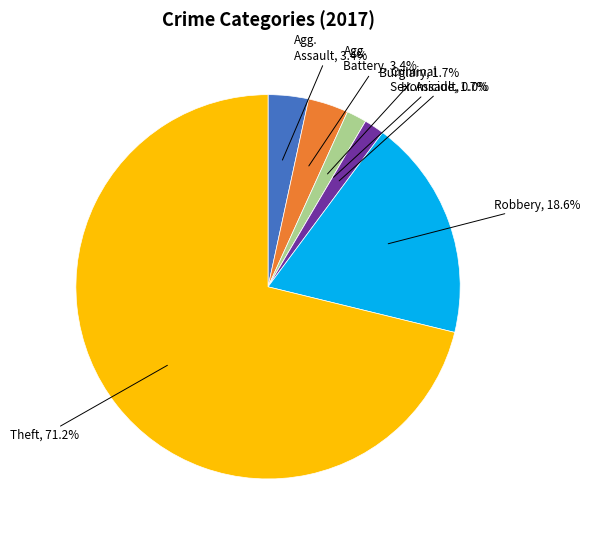

To the nearest percent, what is the average slice percentage?

14%